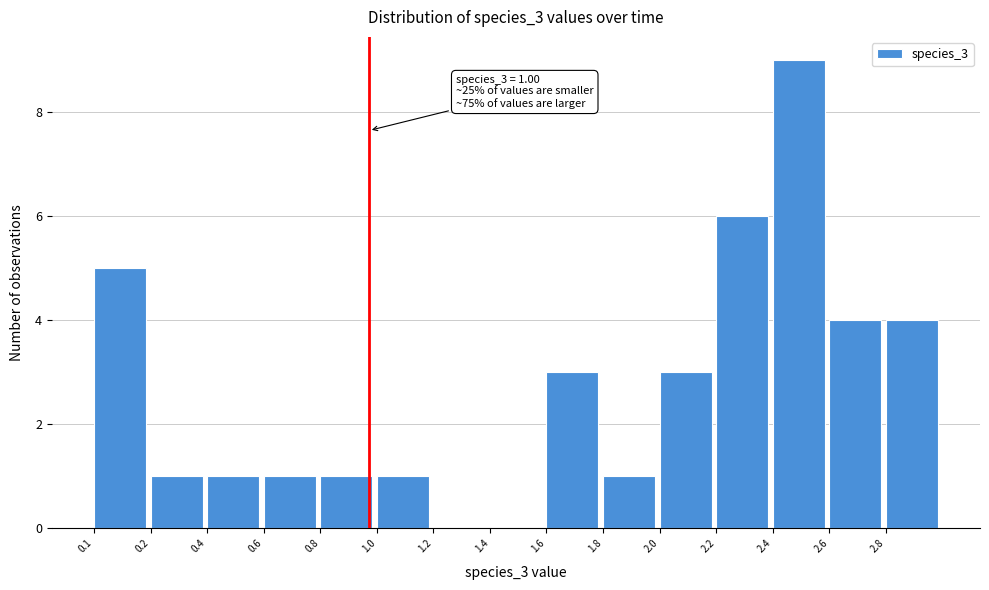

Reading left to right, transcribe all the data shown in this chart.

0.1=5	0.2=1	0.4=1	0.6=1	0.8=1	1.0=1	1.2=0	1.4=0	1.6=3	1.8=1	2.0=3	2.2=6	2.4=9	2.6=4	2.8=4